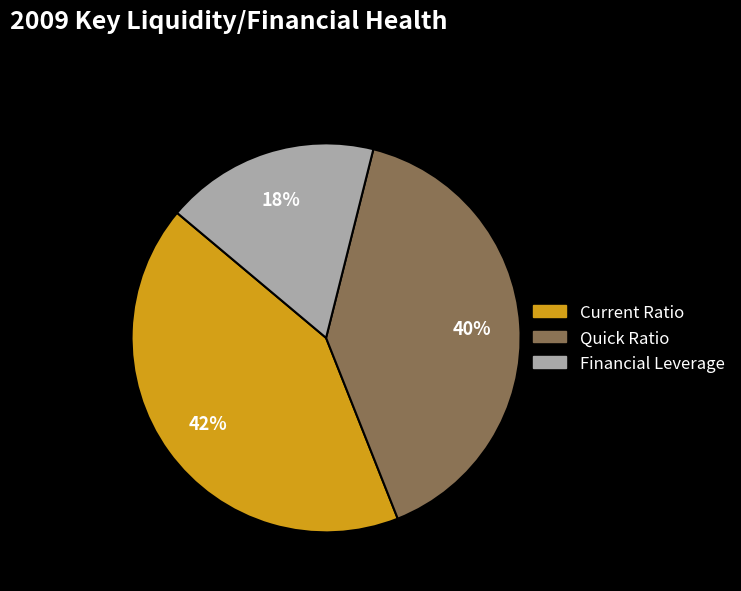

To the nearest percent, what is the difference between the Quick Ratio and Current Ratio slice percentages?

2%